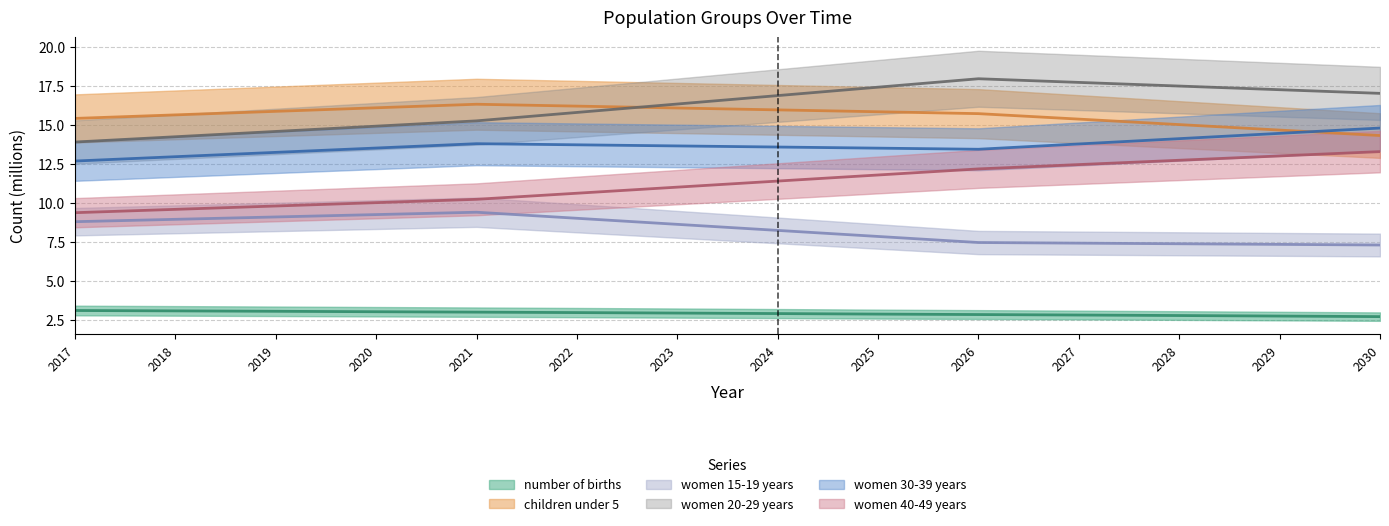

True or false: women 20-29 years has a value of 17.5 at 2028.

True